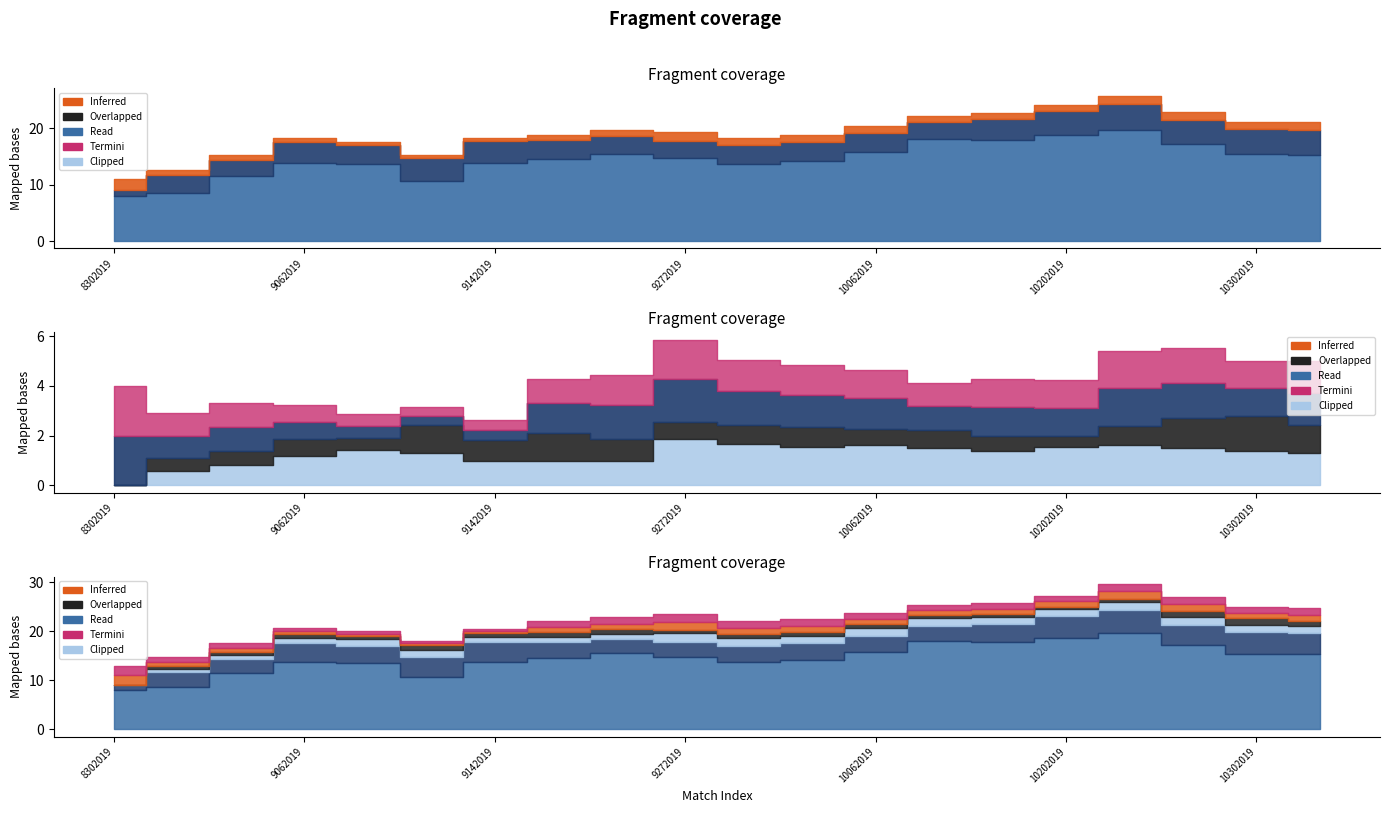

Between 10062019 and 11032019, which is larger?

11032019